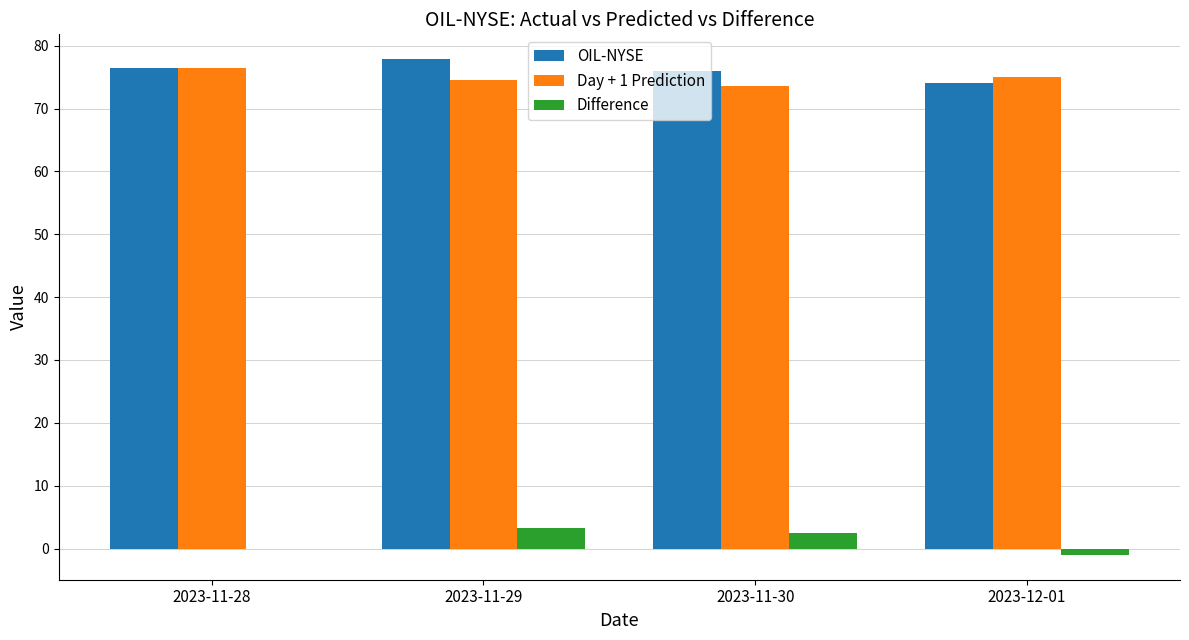

The value of OIL-NYSE at 2023-11-28 is 51.3. True or false?

False